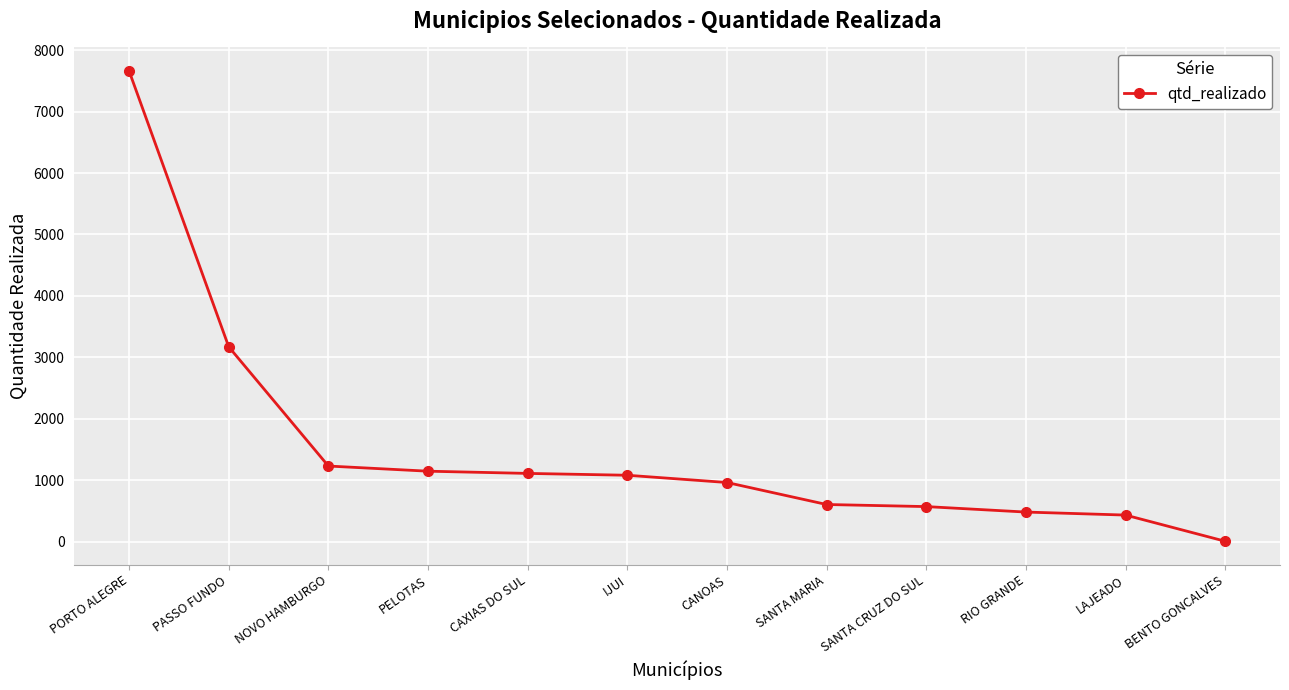

What is the difference between the maximum and minimum values?

7653